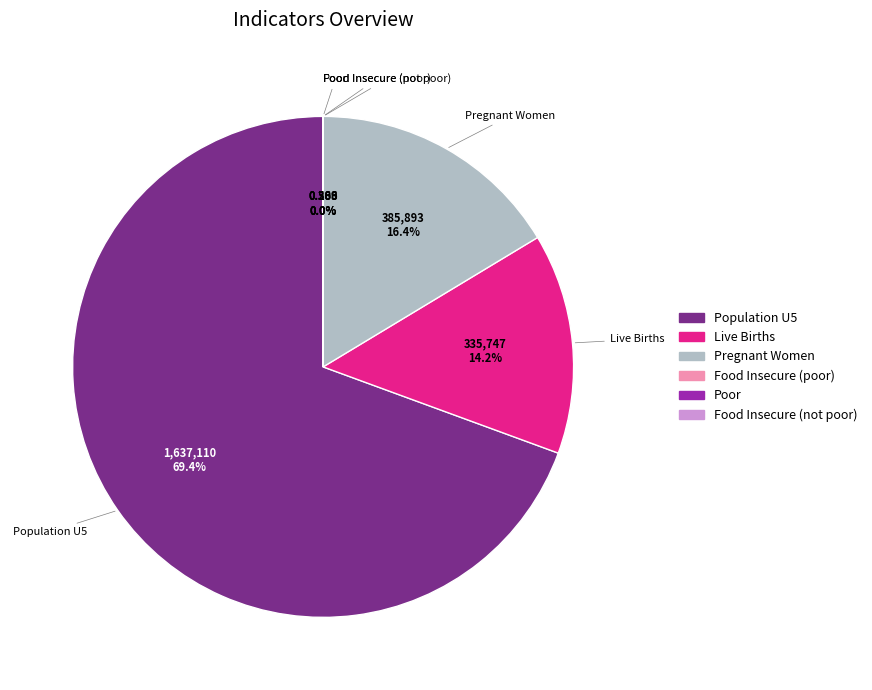

Does population U5 account for over 50% of the chart?

Yes